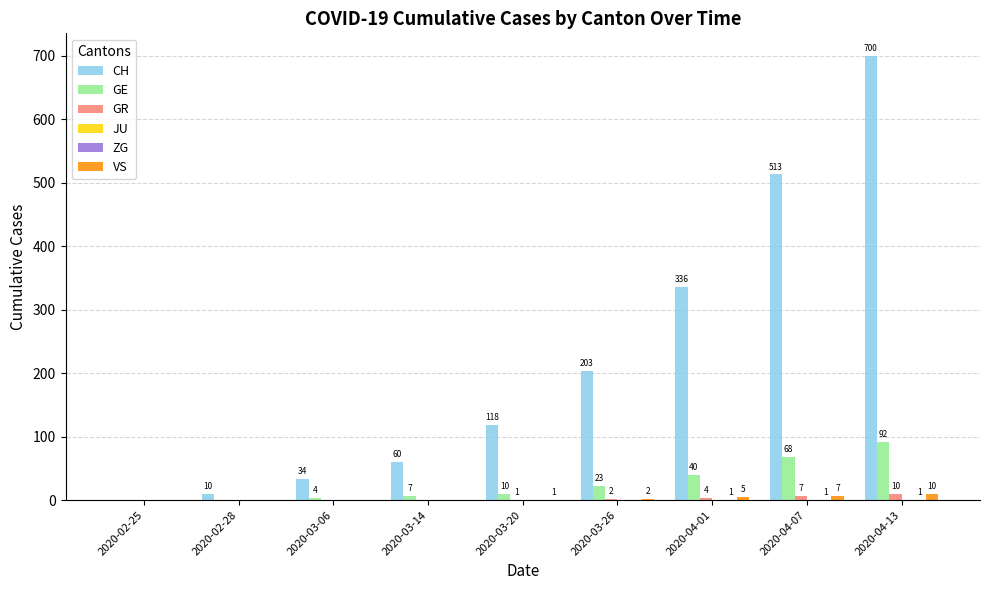

Which label corresponds to the largest value in the chart?

2020-04-13